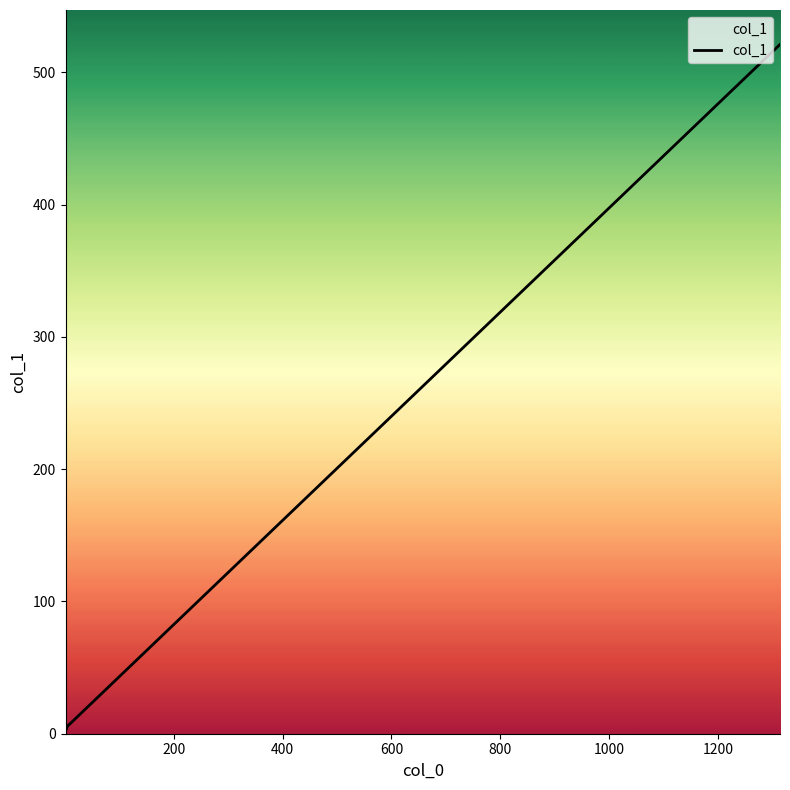

What is the greatest value displayed?

521